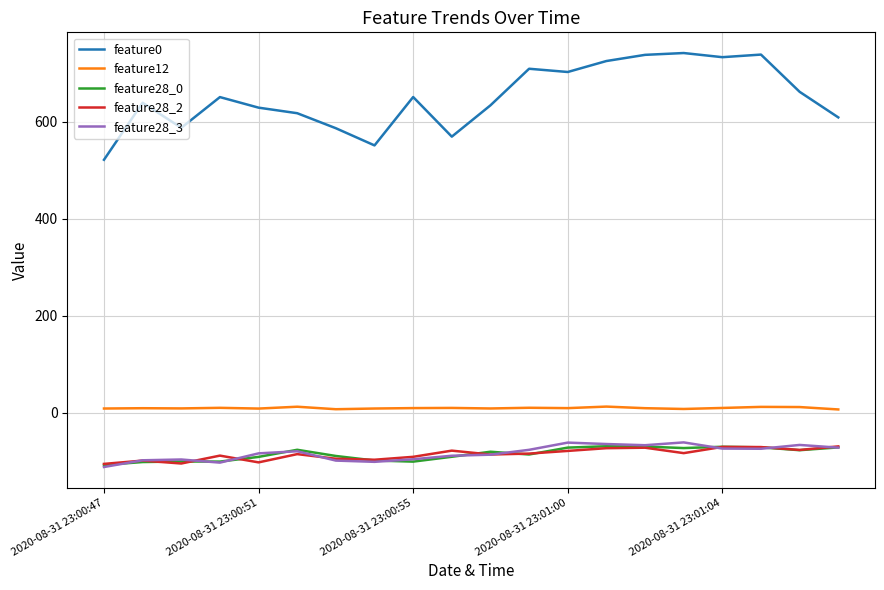

Which series has the widest spread of values?

feature0